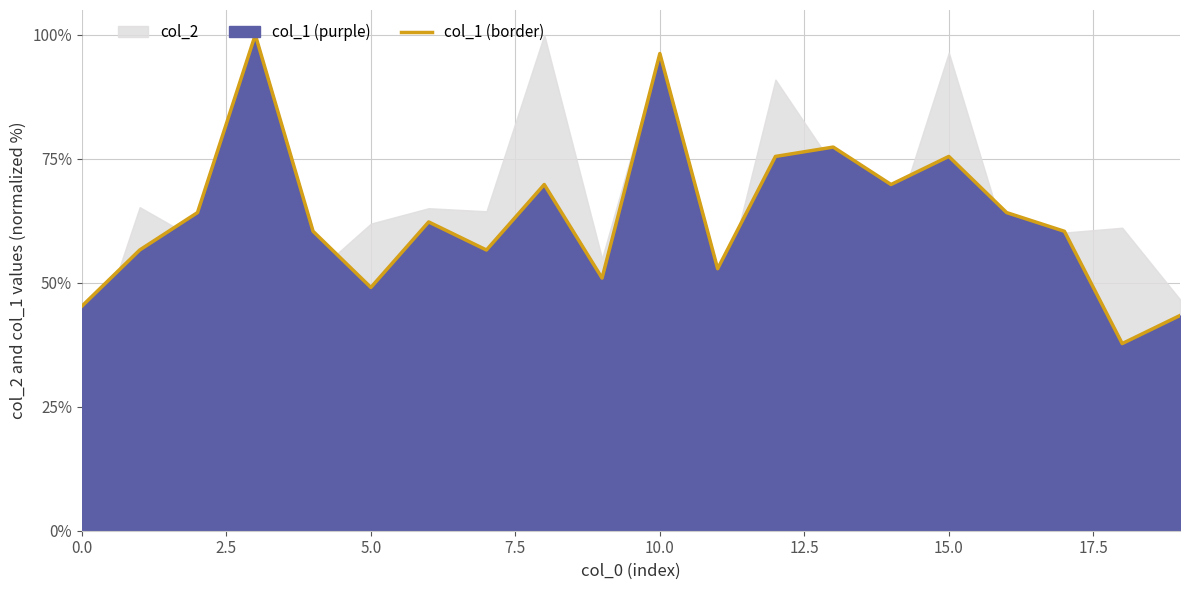

The col_1 (border) series shows 30.5 at 0.0. True or false?

False